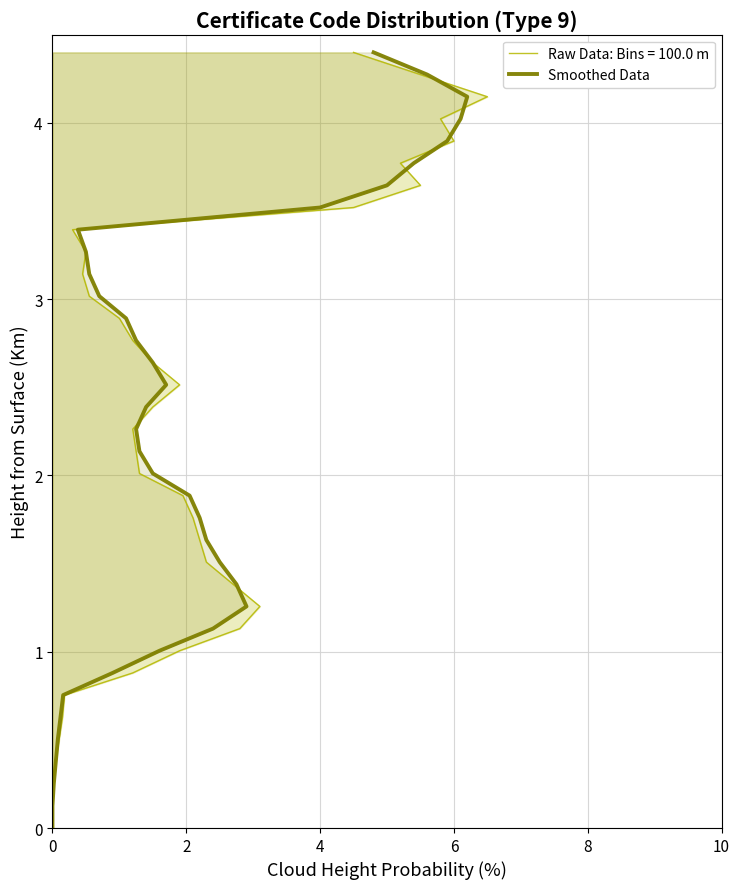

What is the average value?

2.2